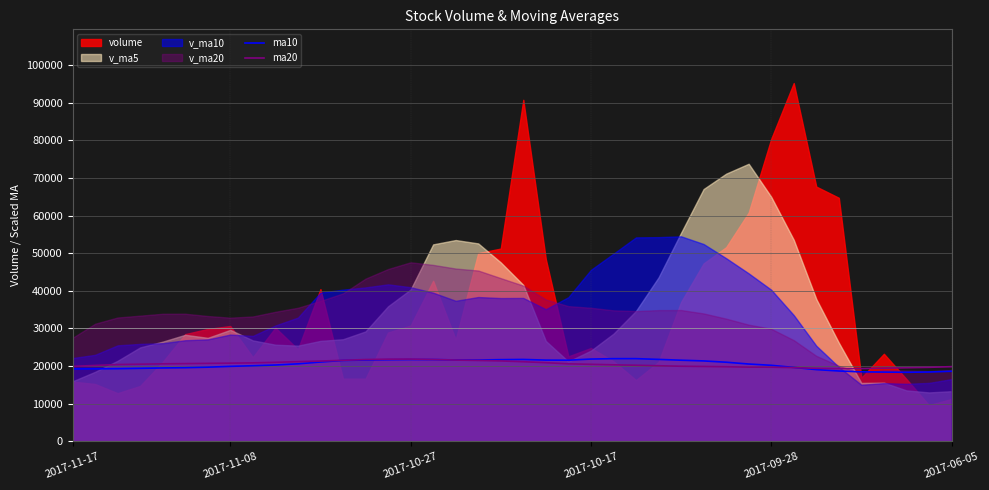

Between 9 and 36, which is larger?

9